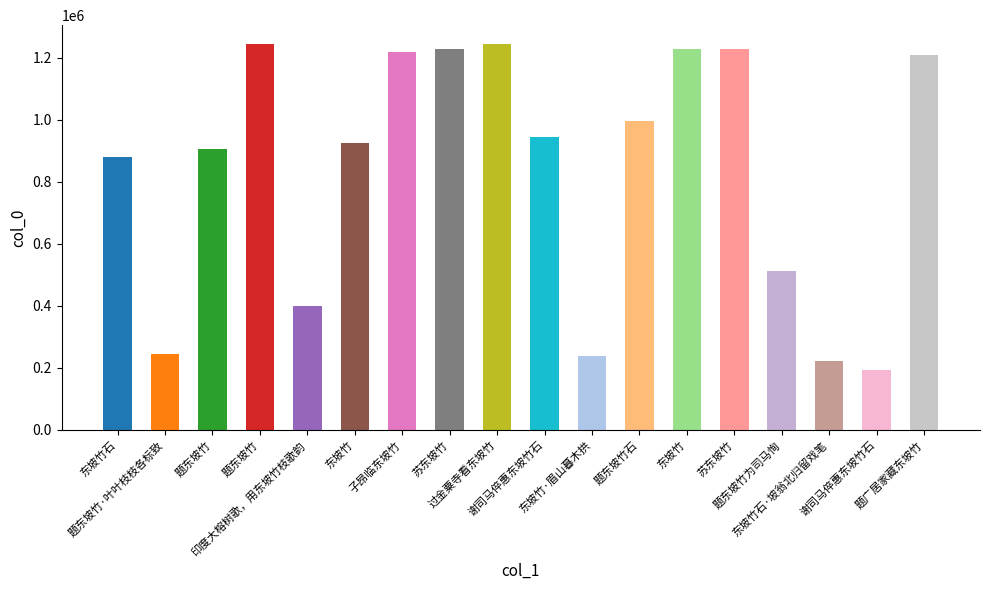

How many distinct data groups are displayed?

1